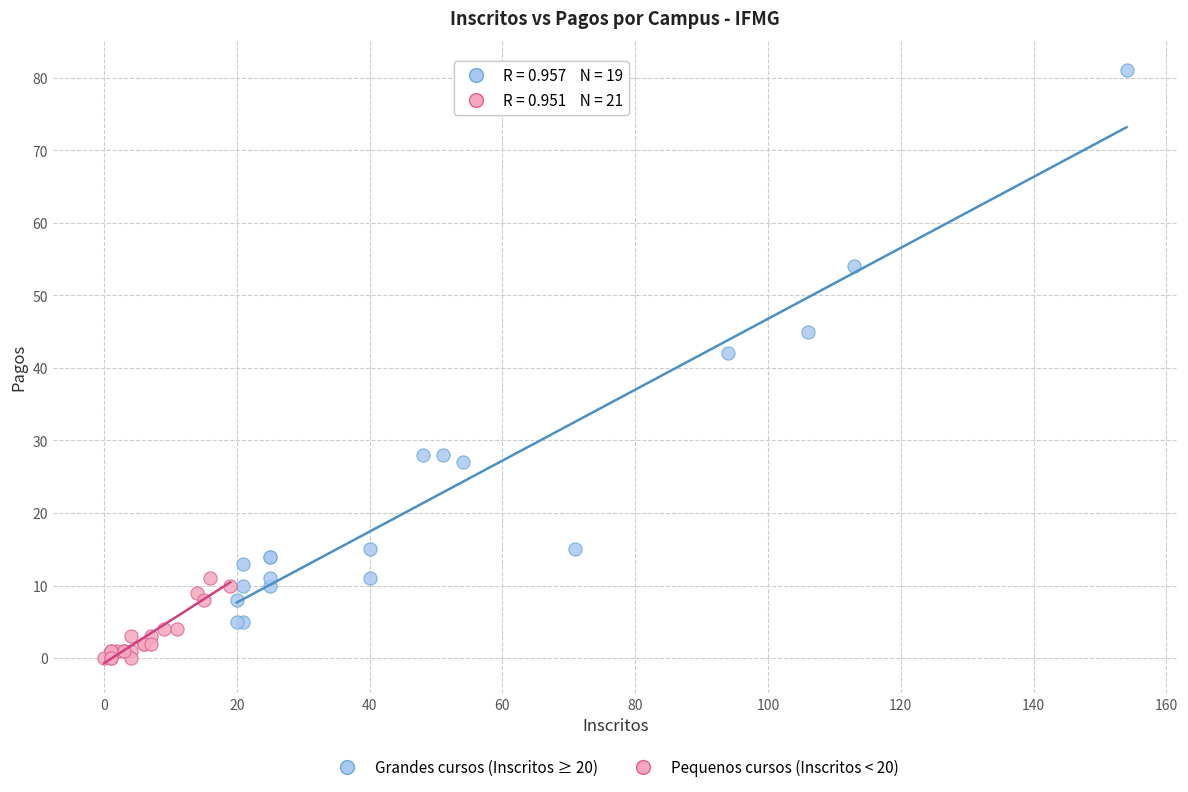

Which series contains the lowest Y value?

Pequenos cursos (Inscritos < 20)